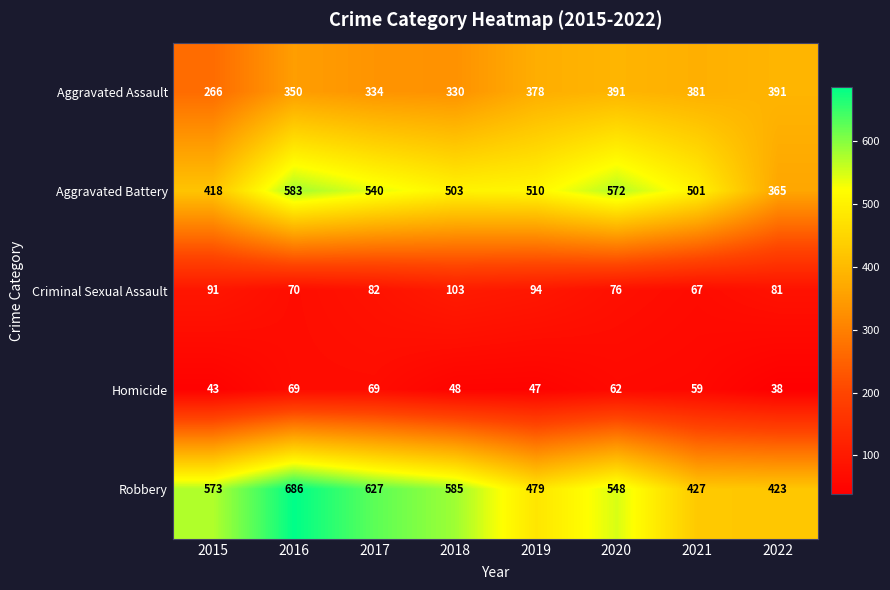

At 2017, list the series in order from smallest to largest.

Homicide, Criminal Sexual Assault, Aggravated Assault, Aggravated Battery, Robbery